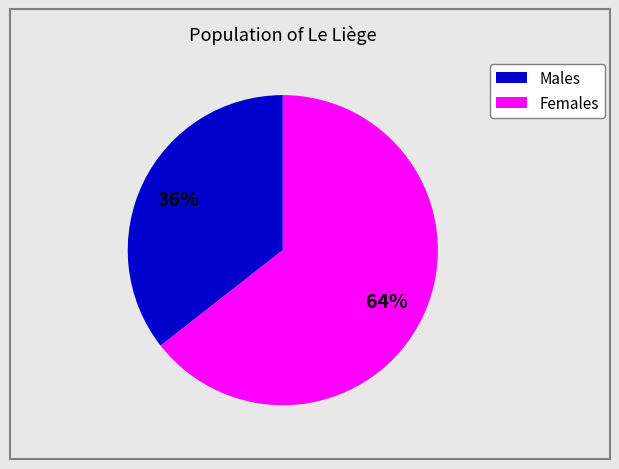

Does any single category account for the majority?

Yes